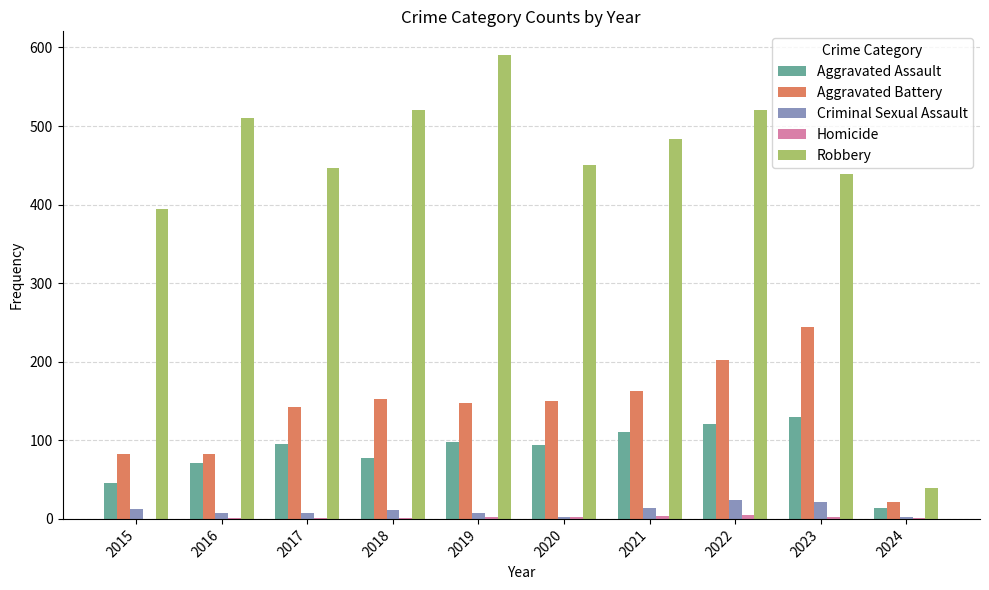

What is the total value across all series at 2022?

873